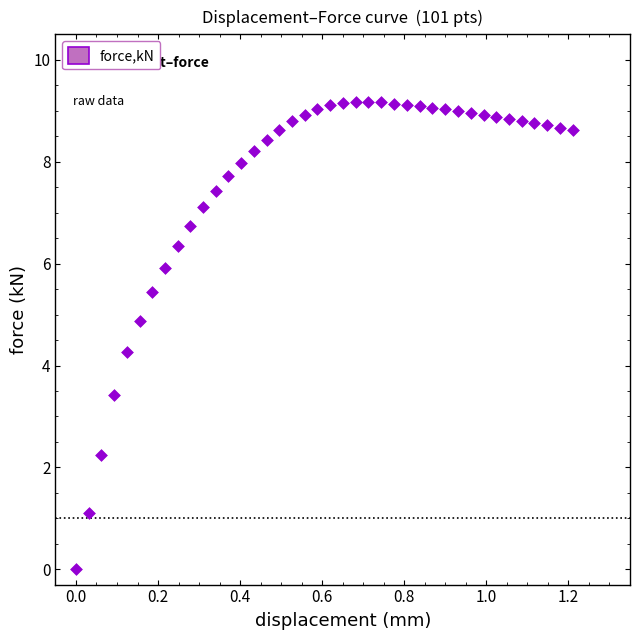

What Y value in the scatter plot is closest to 4?

4.3